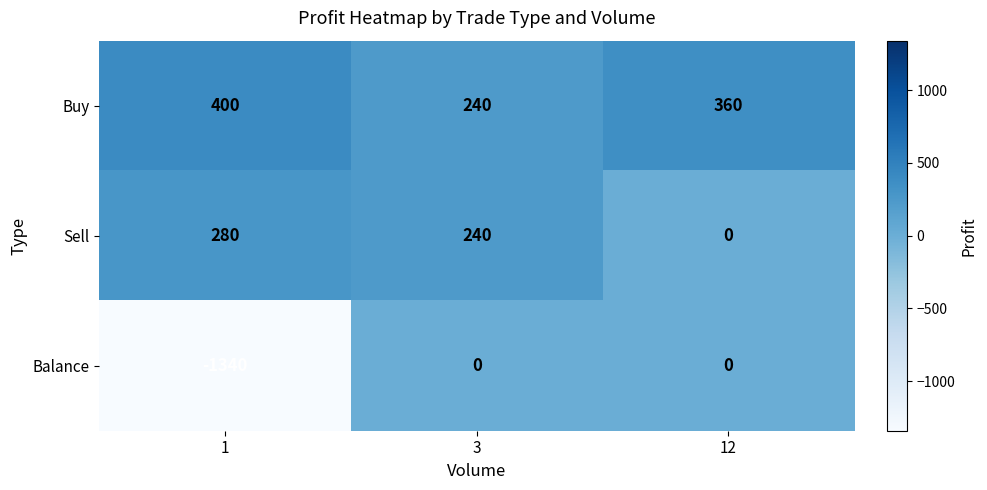

Which series changed the most between 3 and 12?

Sell